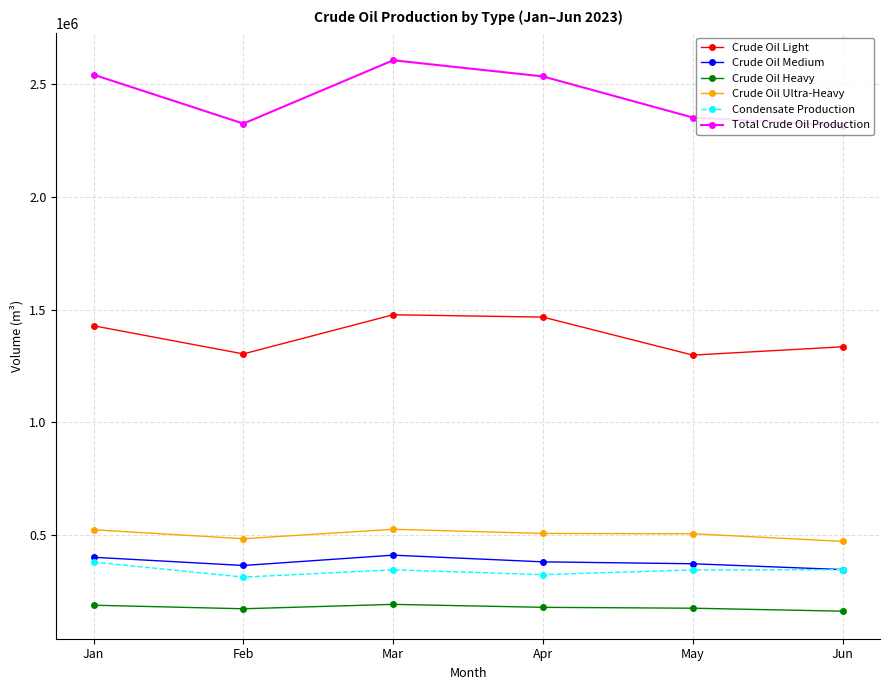

True or false: Crude Oil Ultra-Heavy has more than 2 interior local peaks.

False